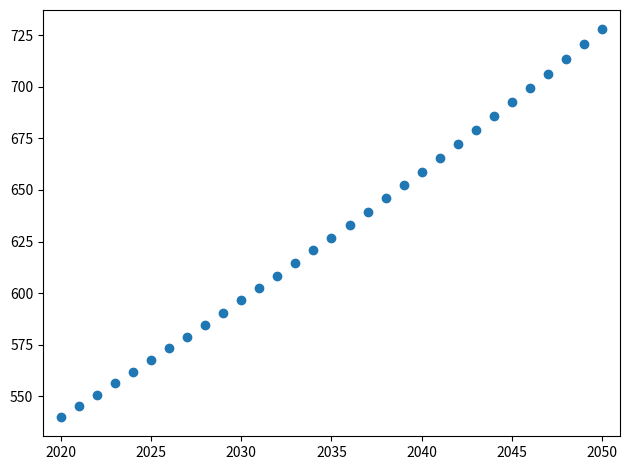

What is the range of Y values (max minus min)?

187.8